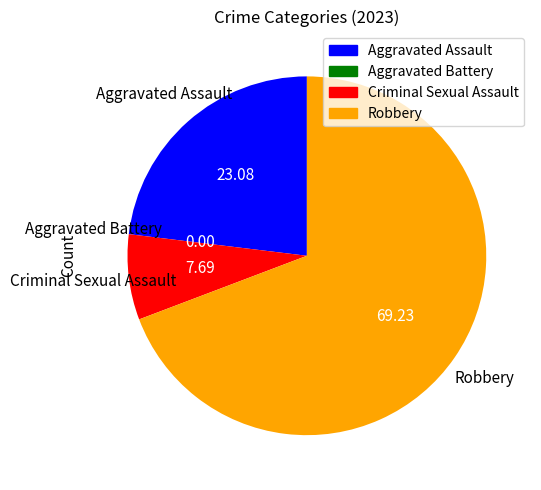

What is the largest slice in the pie chart?

Robbery